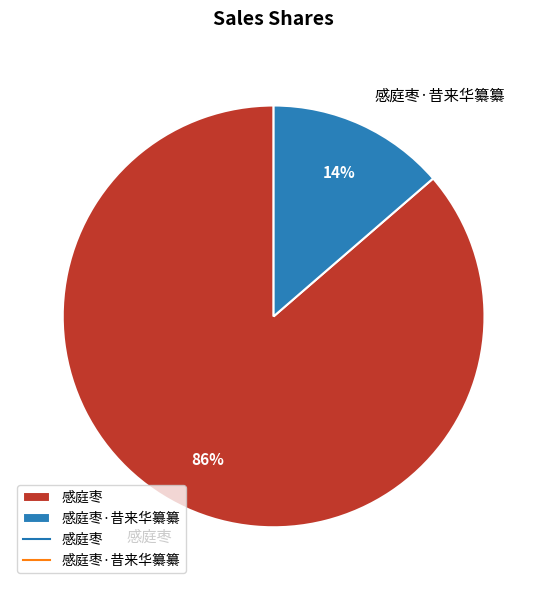

The 感庭枣·昔来华纂纂 slice represents 14% of the pie. True or false?

True